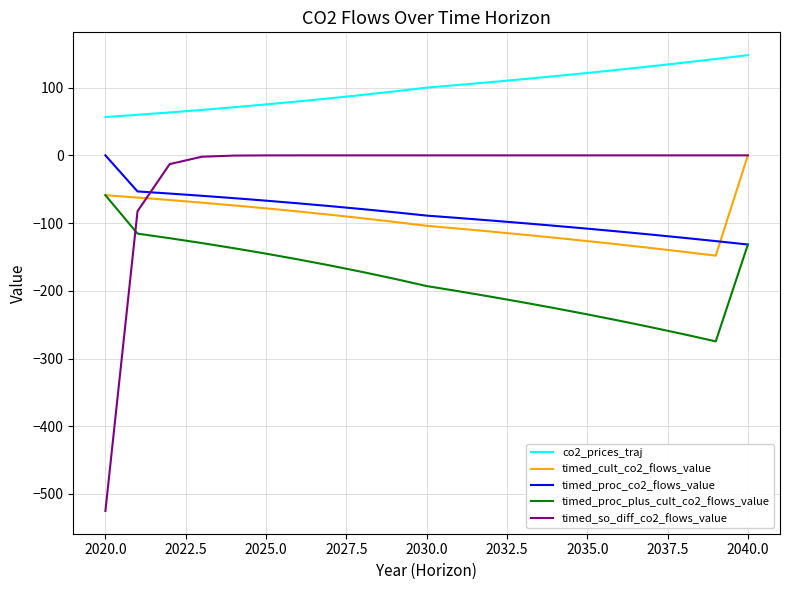

Which series has the widest spread of values?

timed_so_diff_co2_flows_value